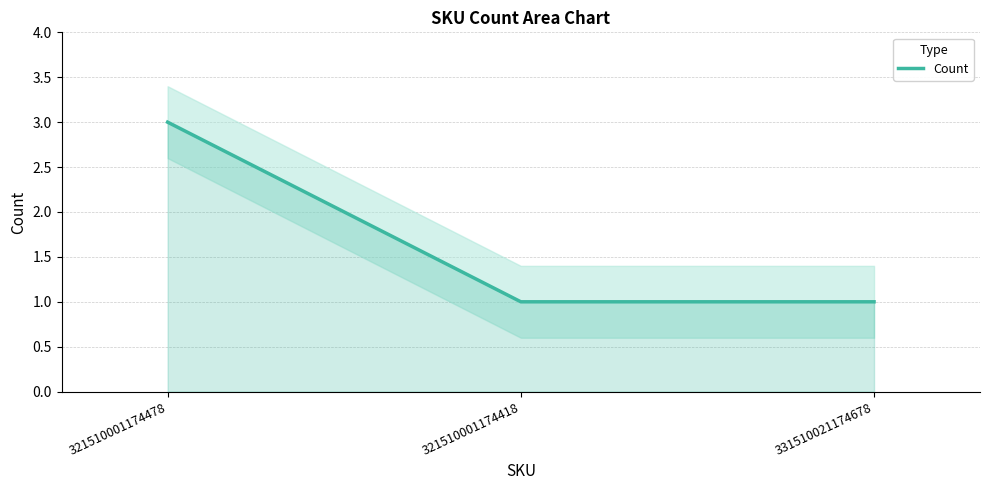

Count the values in the range 1 to 3.

3